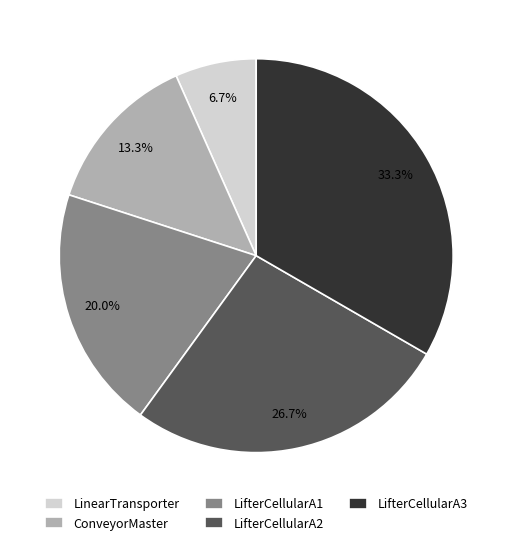

What is the smallest slice in the pie chart?

LinearTransporter